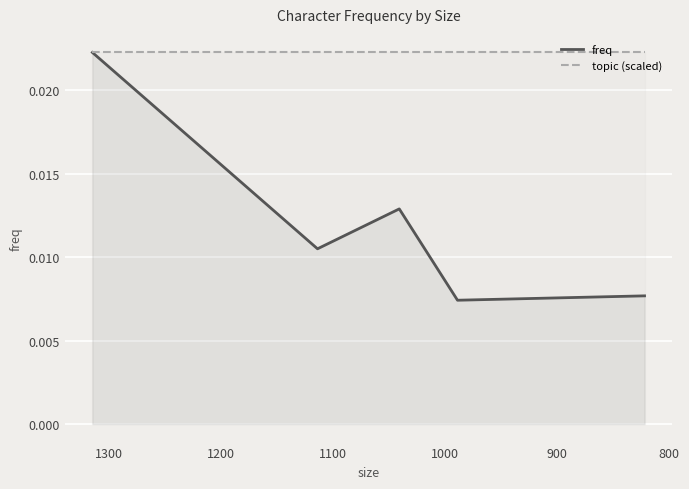

True or false: topic (scaled) and freq cross at least once.

False